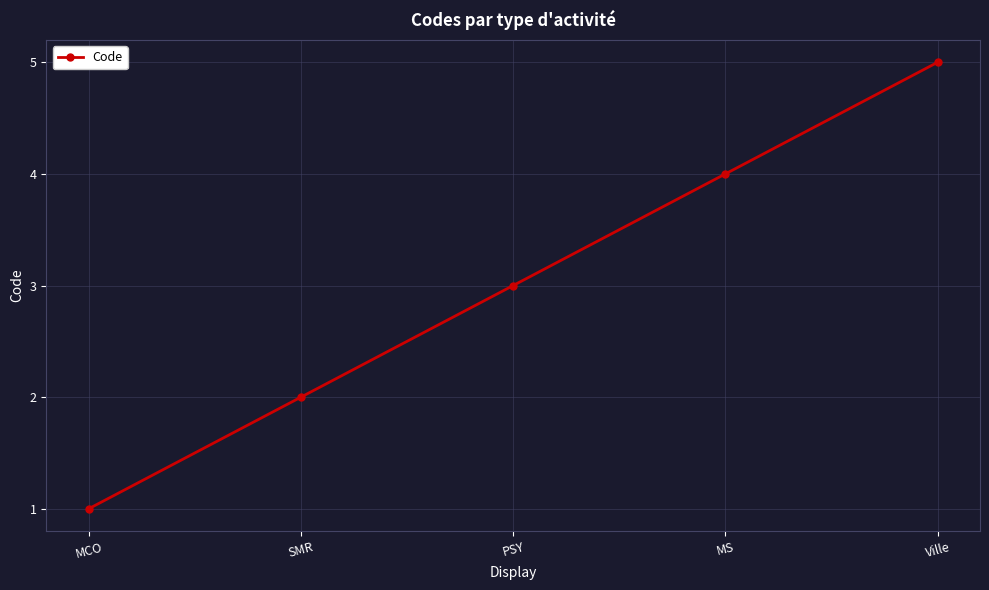

Is it true that the value at SMR is 1?

False